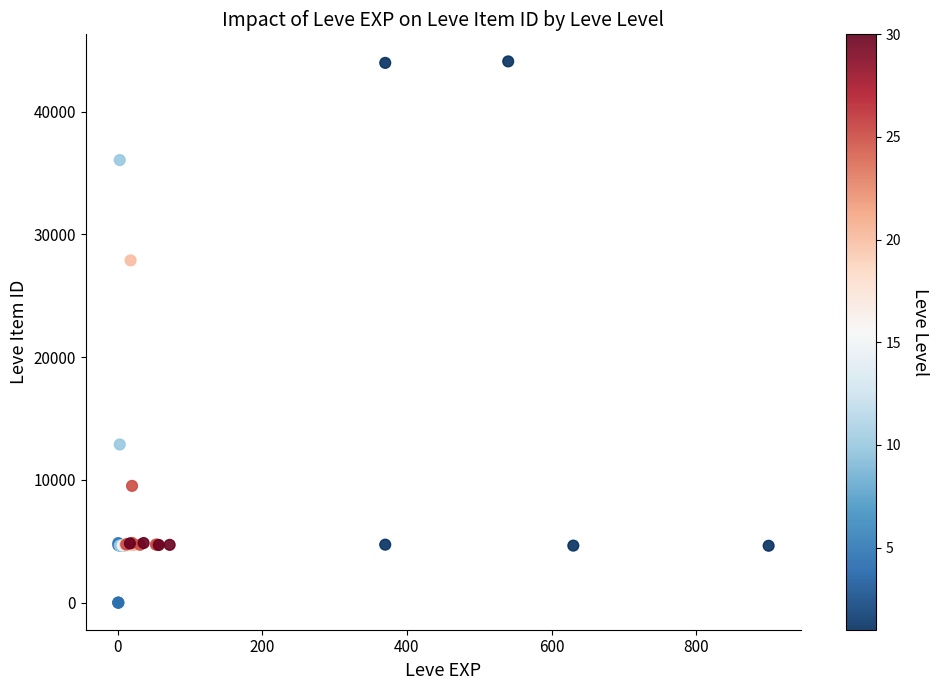

What Y value in the scatter plot is closest to 22048?

27884